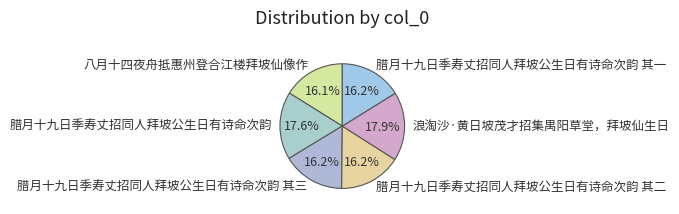

Count the number of slices in the pie.

6